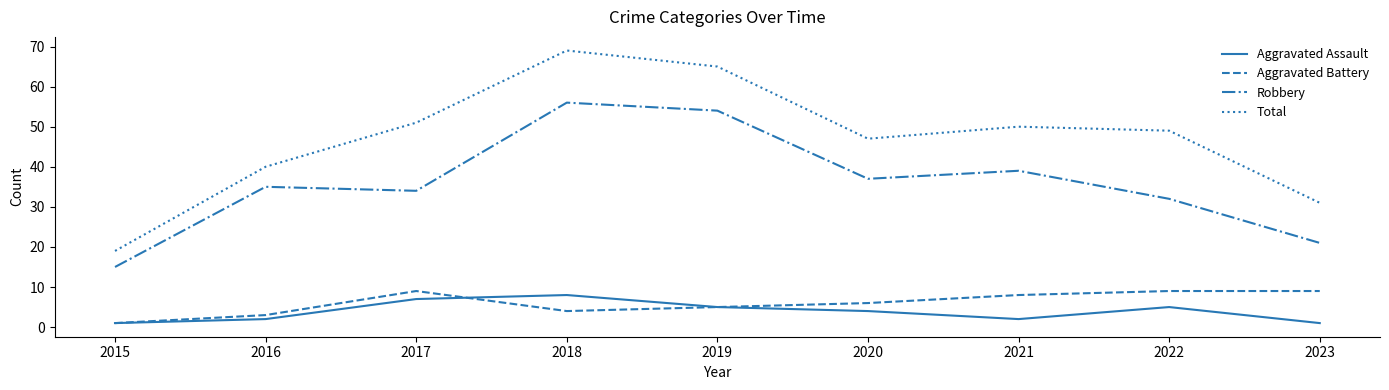

Which series has the largest total across all categories?

Total